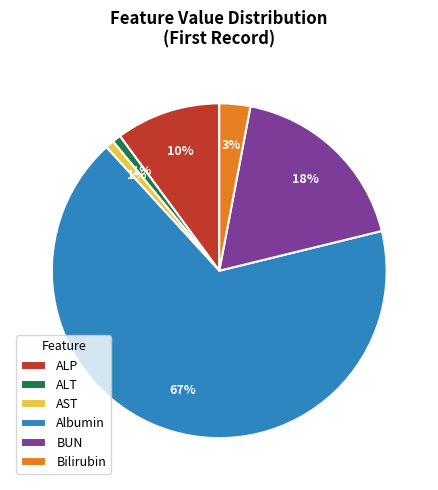

What is the majority slice?

Albumin